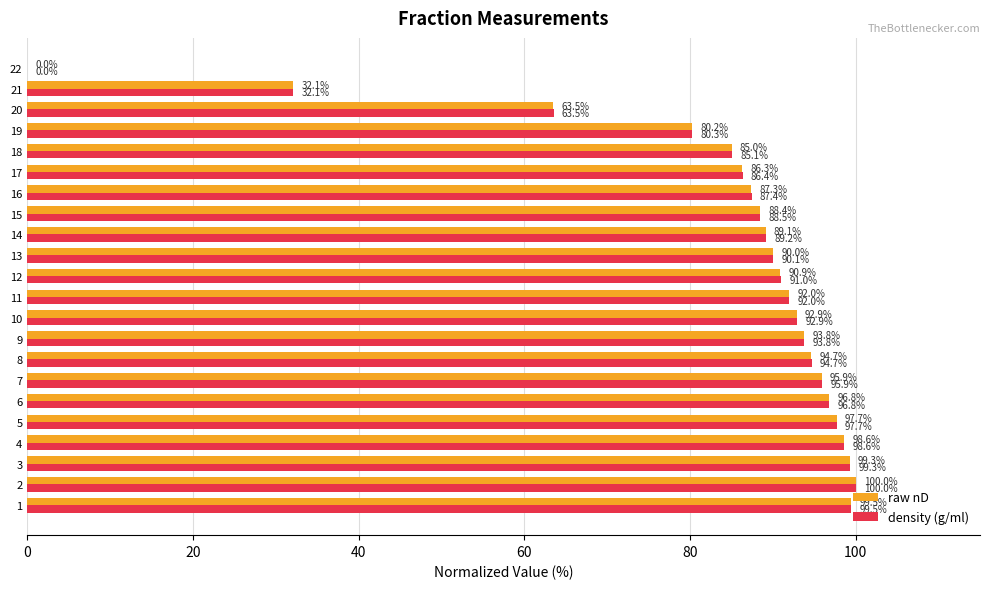

Which series has the largest total across all categories?

density (g/ml)